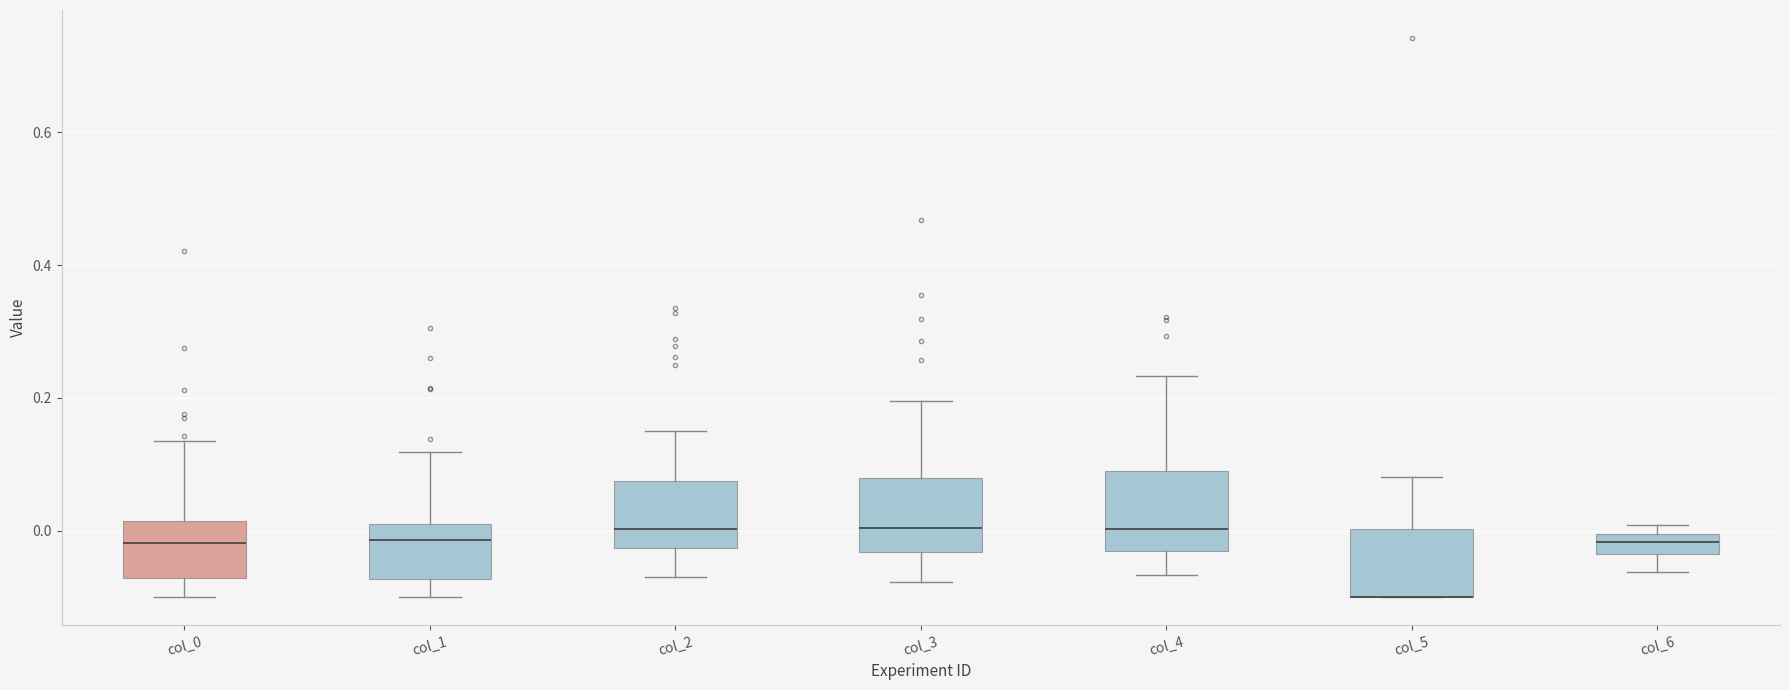

Where does the lower whisker of the box for col_0 end on the y-axis? The values are not printed on the chart, so give them approximately, as read against the axis.

-0.10